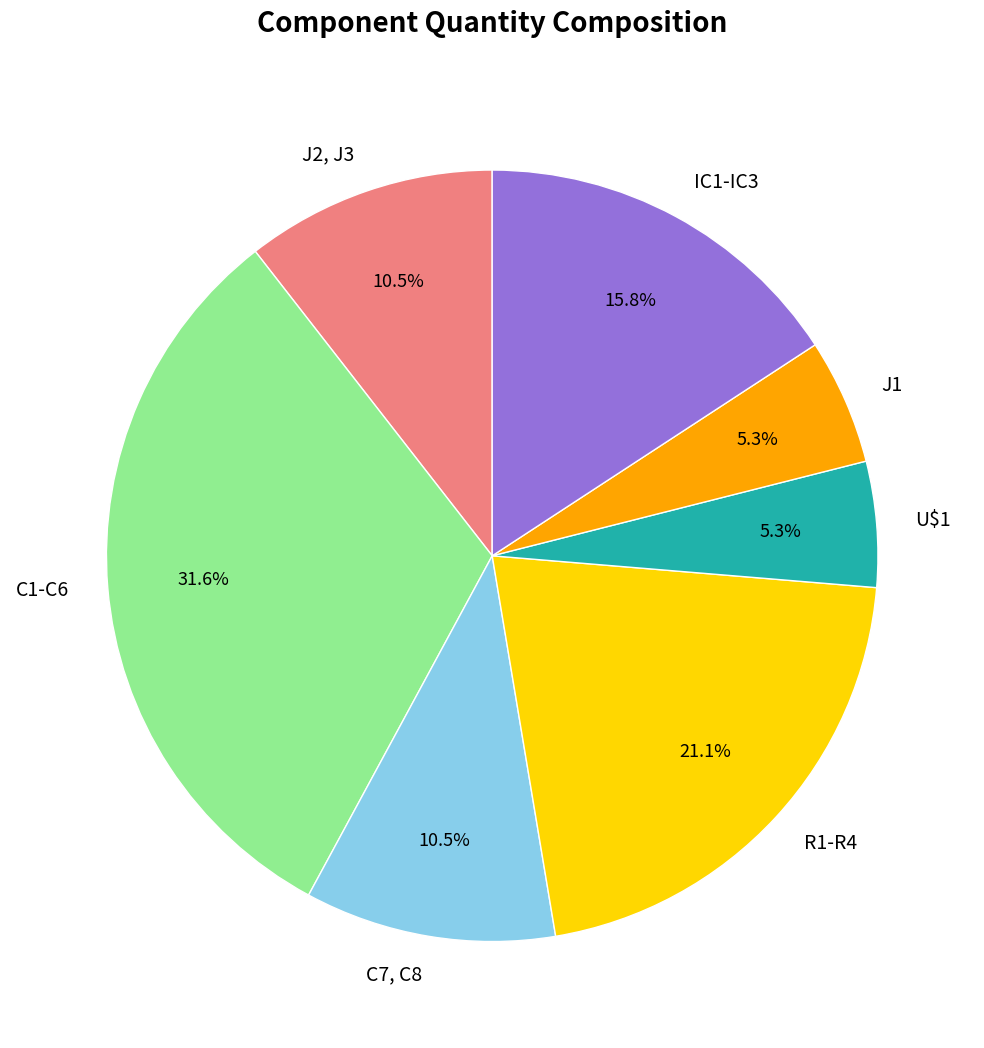

Is it true that C7, C8 is 23% of the pie?

False